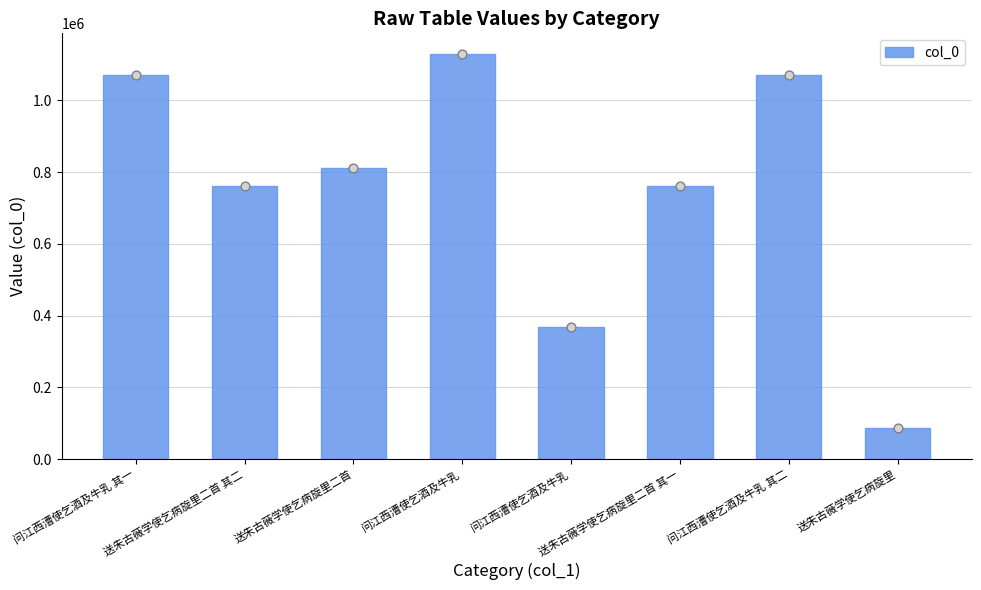

What is the change in value from 问江西漕使乞酒及牛乳 其一 to 问江西漕使乞酒及牛乳?

-702347